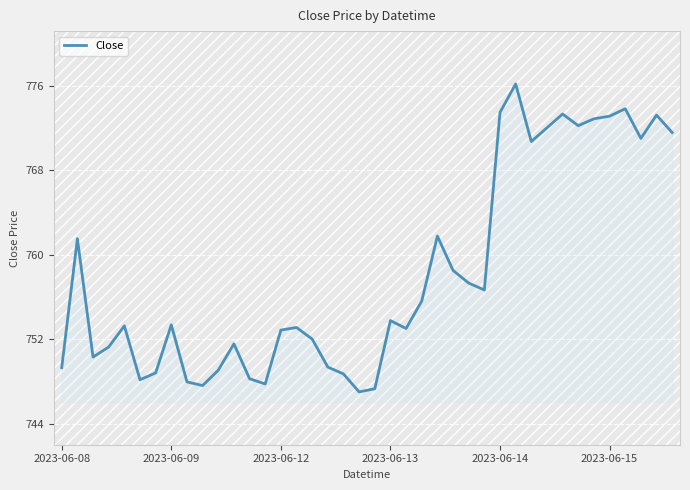

What is the minimum value shown in the chart?

747.0